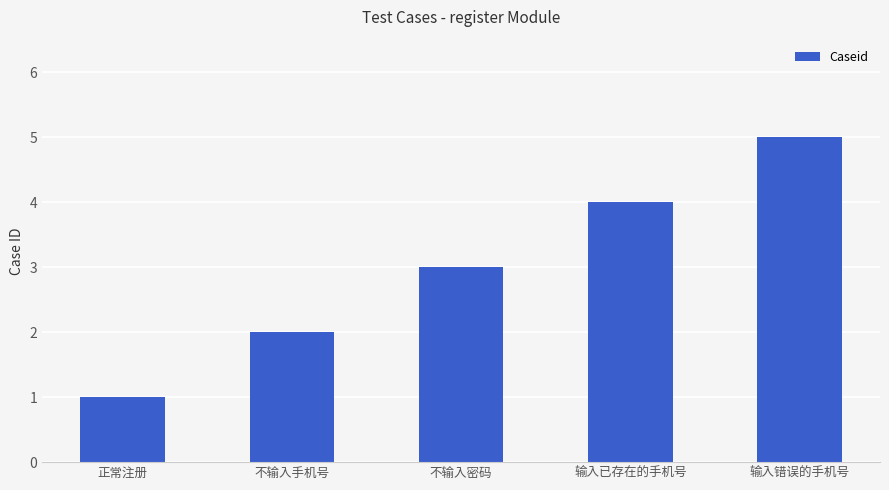

Reading right to left, list all the values displayed in this chart.

5	4	3	2	1